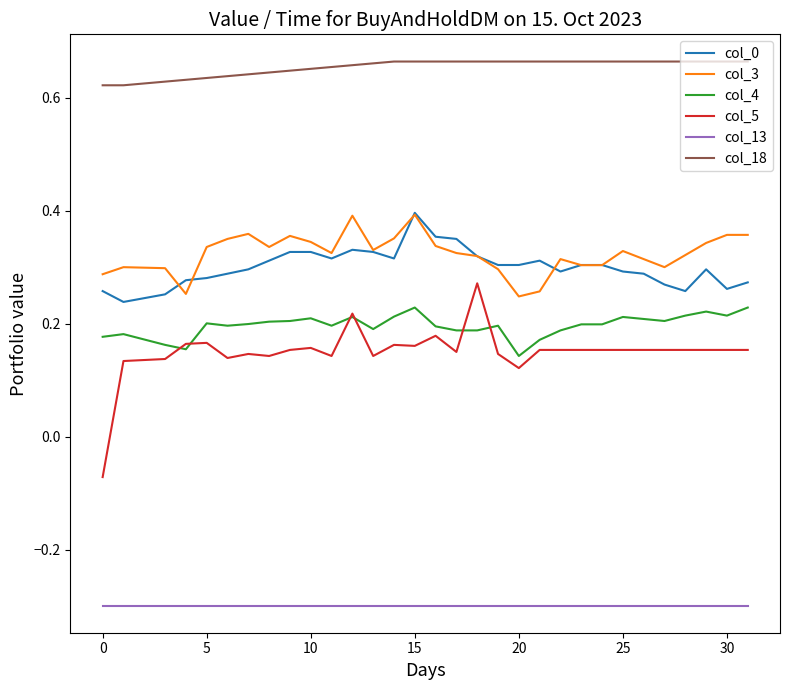

Which series has the largest total across all categories?

col_18